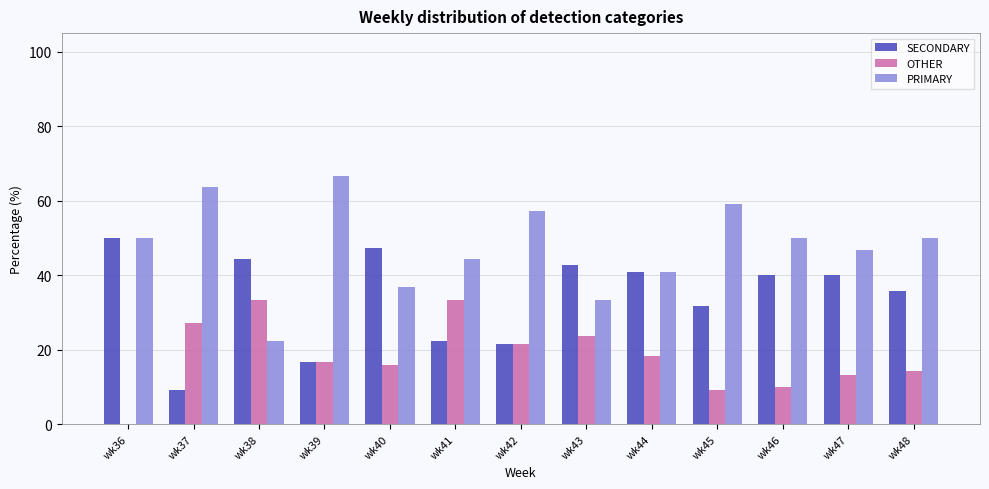

Which series changed the most between wk38 and wk39?

PRIMARY